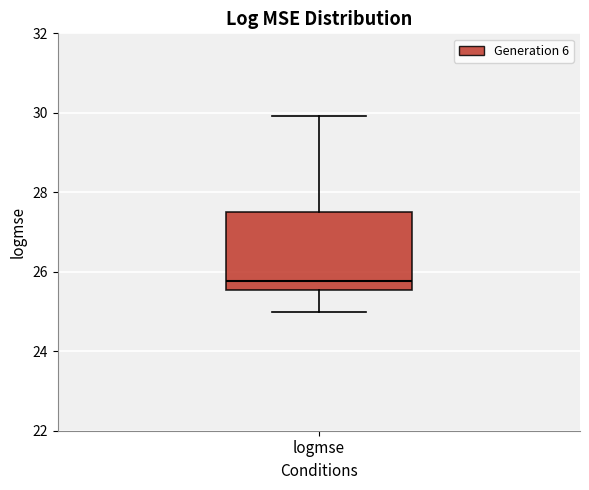

Transcribe this box plot: give where the median line is, the range the box spans, and where the two whiskers end, as read against the y-axis. The values are not printed on the chart, so give them approximately, as read against the axis.

median 25.8, box 25.6 to 27.6, whiskers 25.0 to 30.0